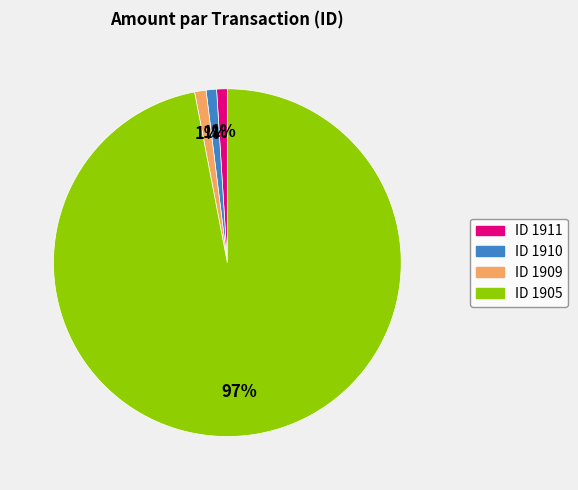

To the nearest percent, what is the average slice percentage?

25%